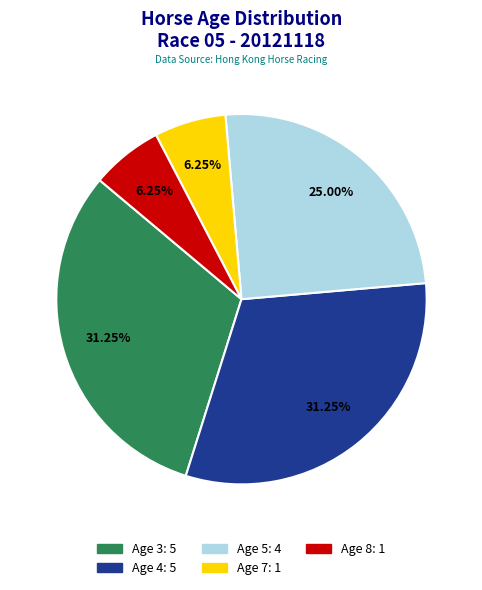

Is the sum of Age 8 and Age 5 greater than half?

No